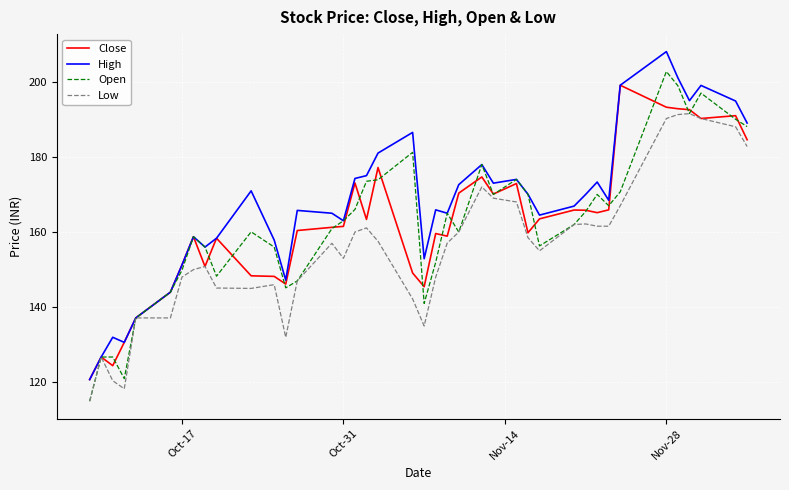

What are all the series names shown in the legend?

Close, High, Open, Low